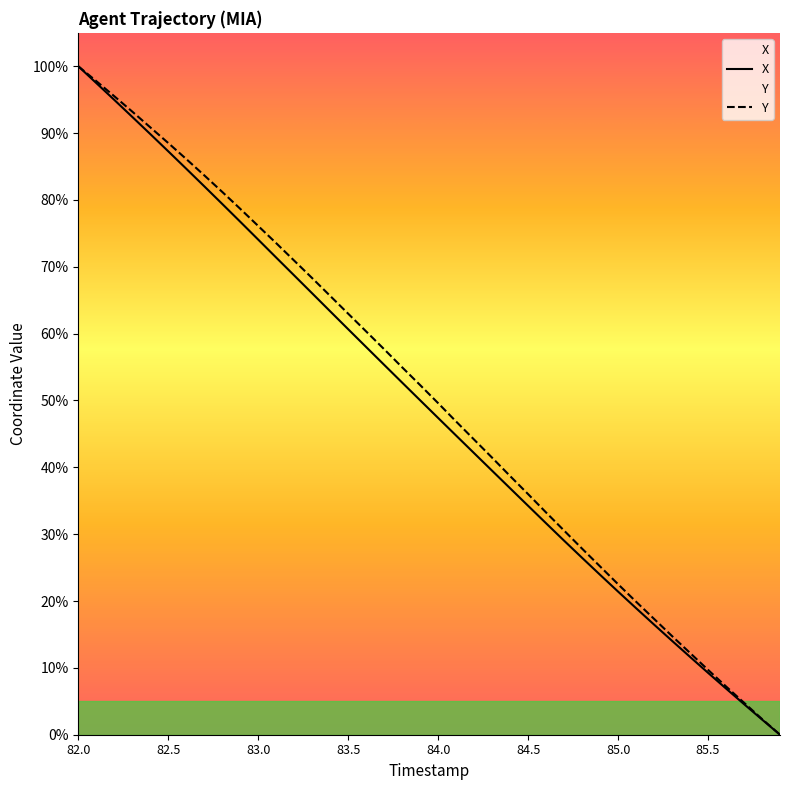

At which category is the sum across all series the highest?

82.0